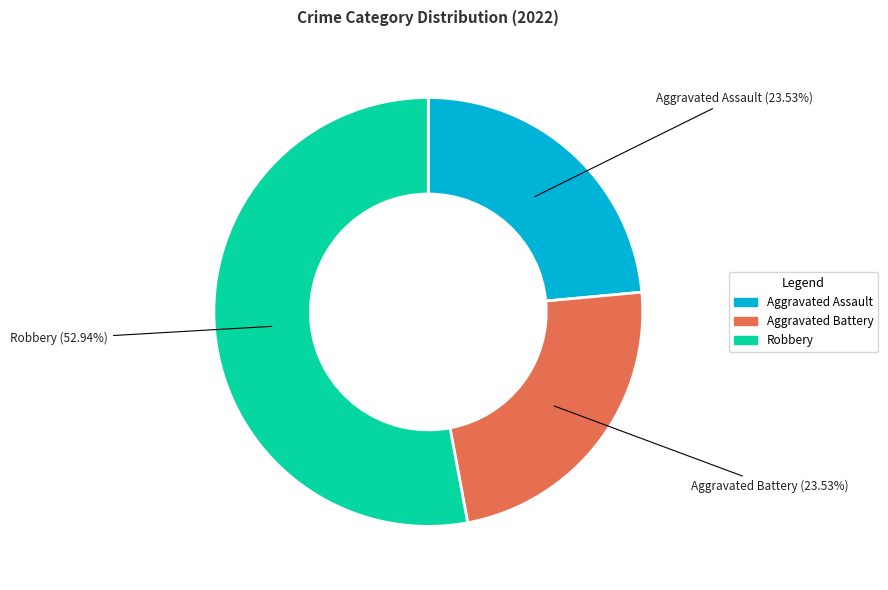

Is there a majority slice in this chart?

Yes